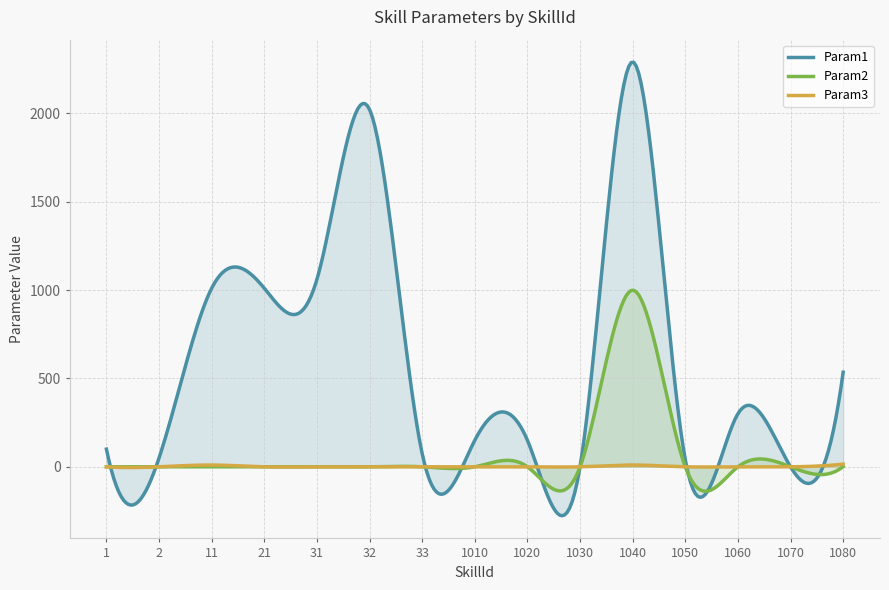

How many series are shown in this chart?

3